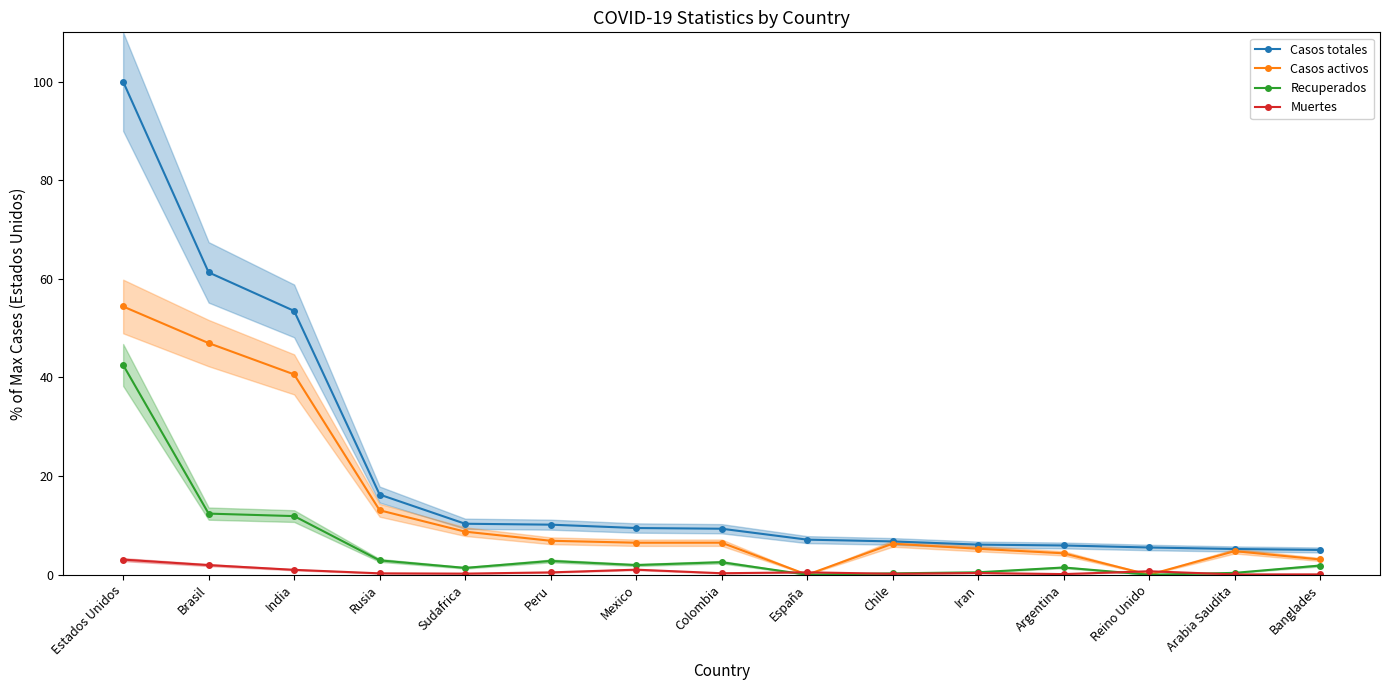

How many lines are shown in the chart?

4